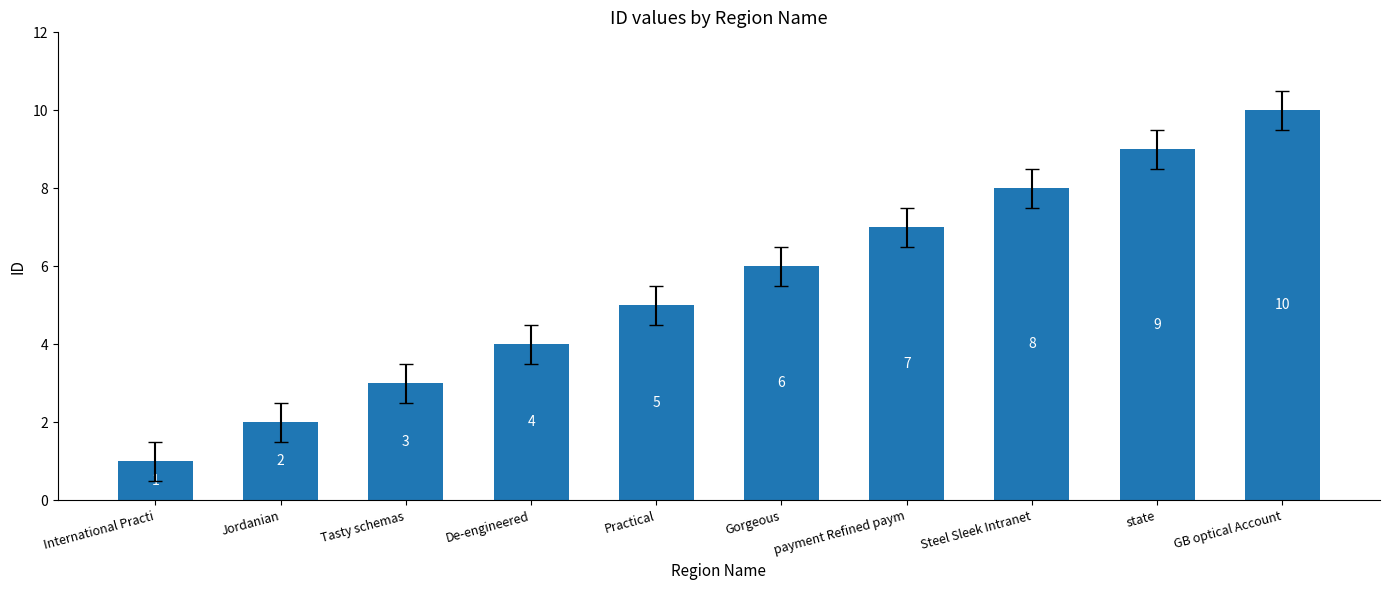

What is the sum of all values?

55